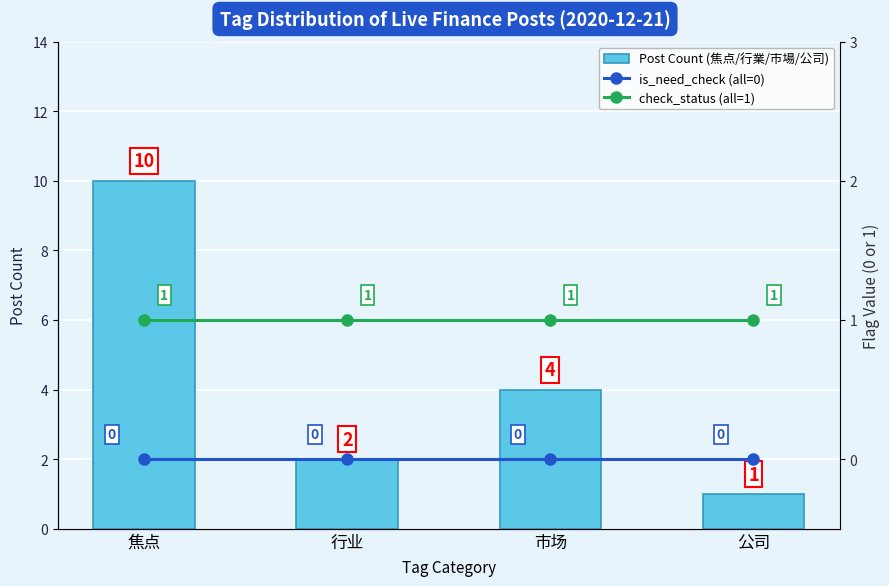

What is the sum of the check_status (all=1) values at 行业 and 公司?

2